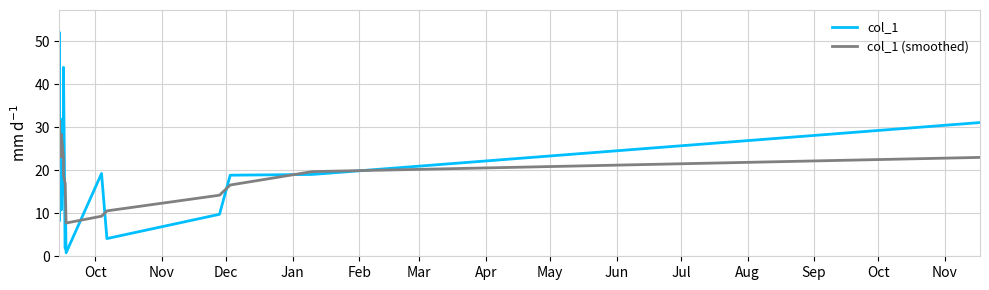

What is the difference between the maximum and minimum values in the col_1 (smoothed) series?

23.8